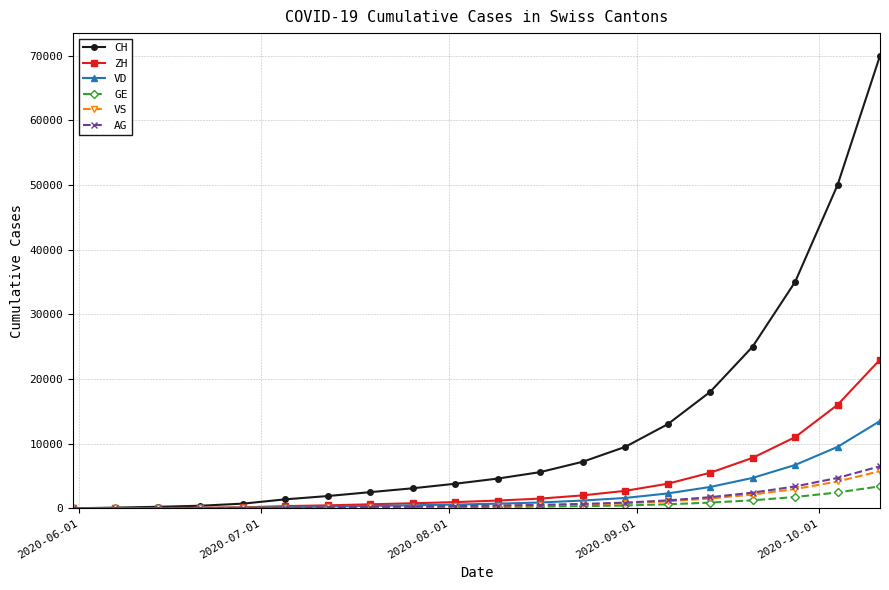

Does the chart have visible grid lines?

Yes